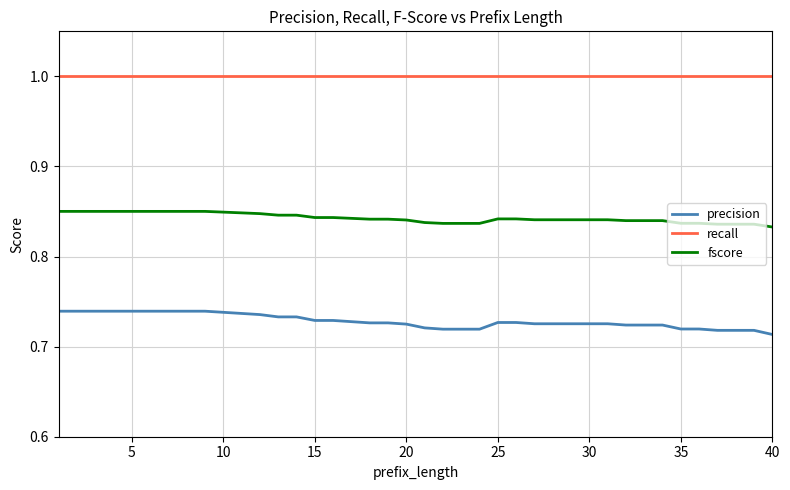

True or false: recall and fscore cross at least once.

False